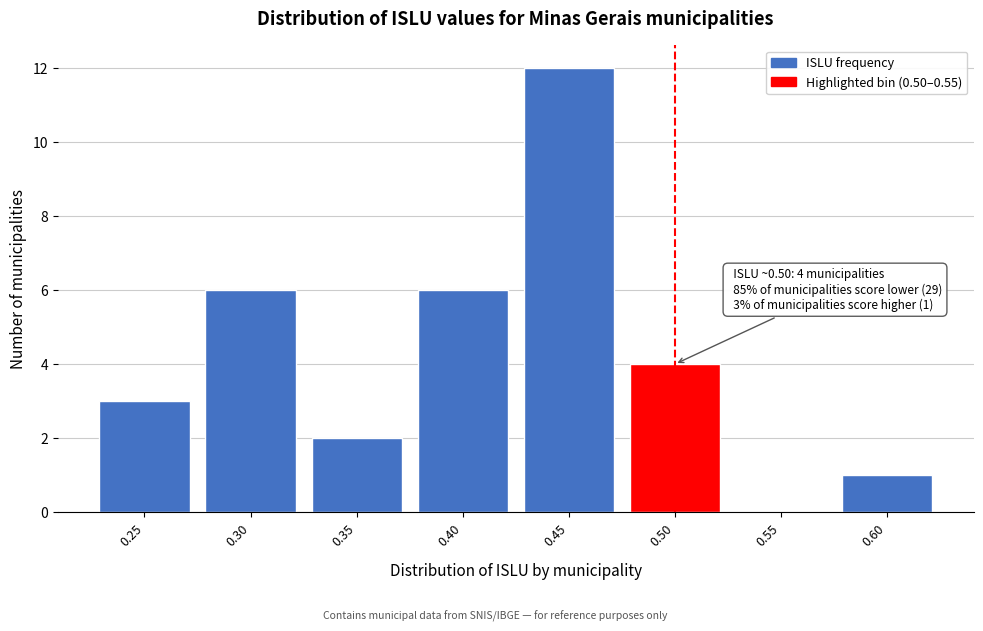

Reading right to left, transcribe all the data shown in this chart.

0.60=1	0.55=0	0.50=4	0.45=12	0.40=6	0.35=2	0.30=6	0.25=3